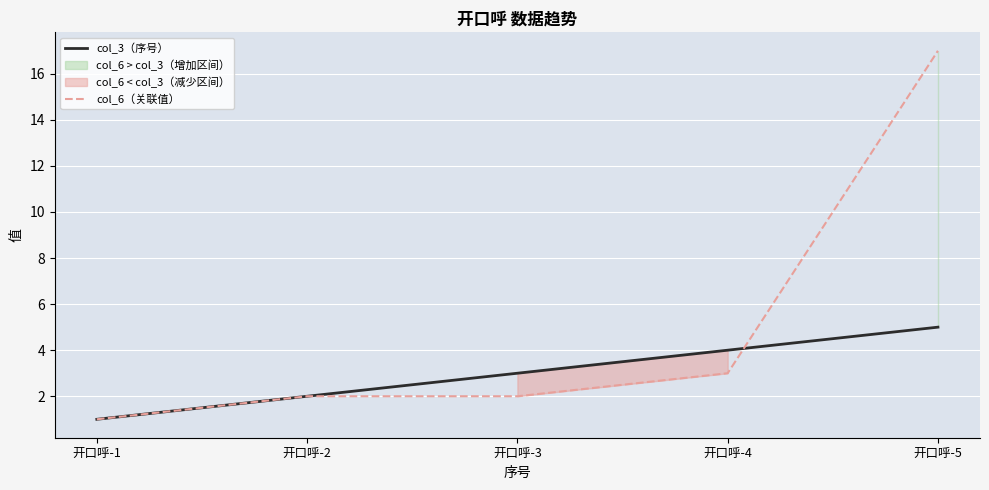

Reading right to left, what are all the values shown in this chart?

col_3（序号）: 5	4	3	2	1
col_6（关联值）: 17	3	2	2	1